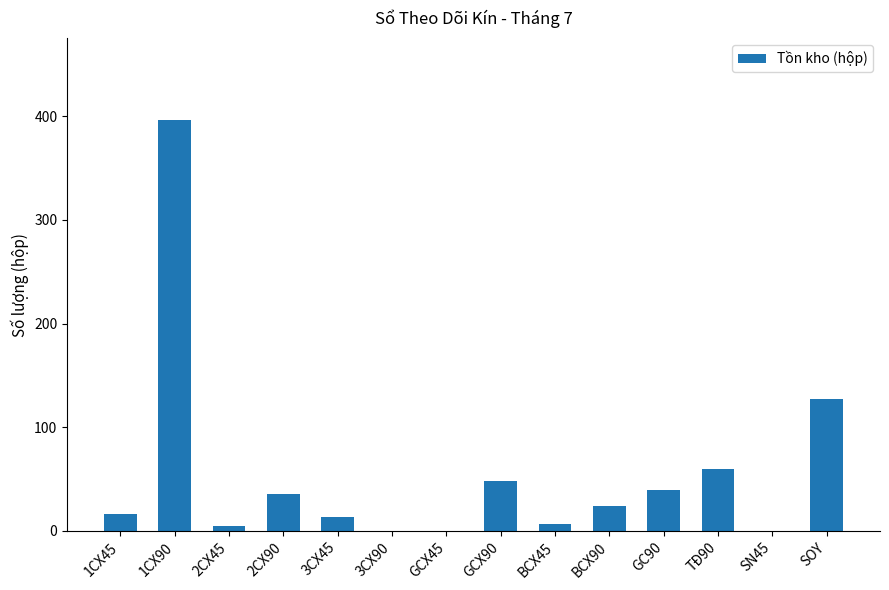

At which label is the value closest to 198?

SOY